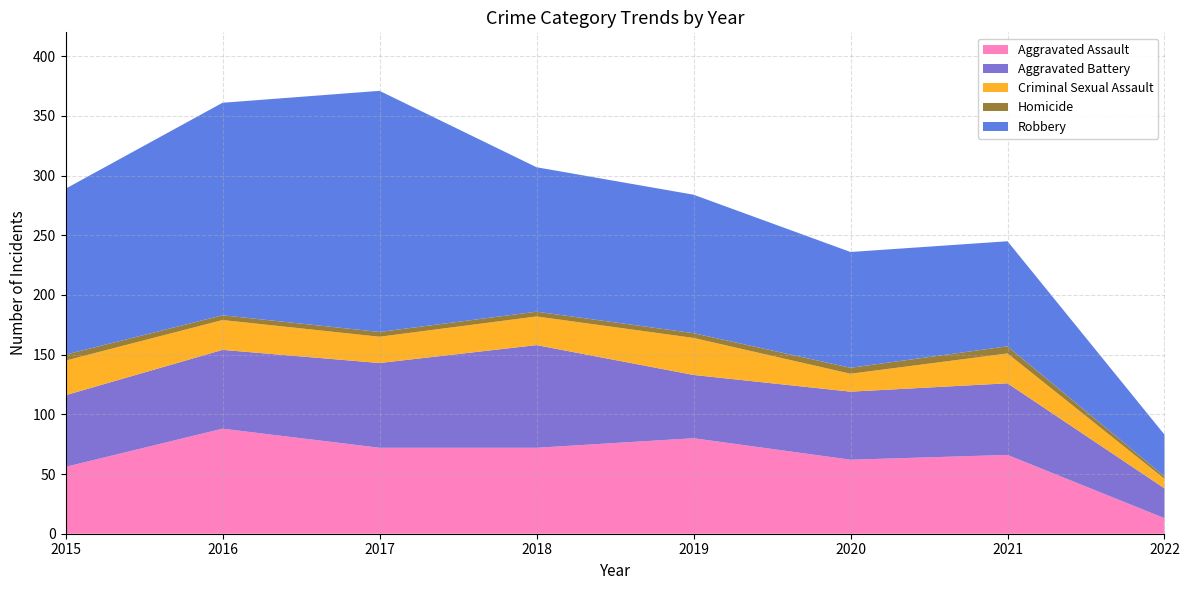

Reading left to right, transcribe all the data shown in this chart.

Aggravated Assault: 56	88	72	72	80	62	66	13
Aggravated Battery: 60	66	71	86	53	57	60	25
Criminal Sexual Assault: 29	25	22	24	31	15	25	8
Homicide: 5	4	4	4	4	5	6	2
Robbery: 139	178	202	121	116	97	88	35